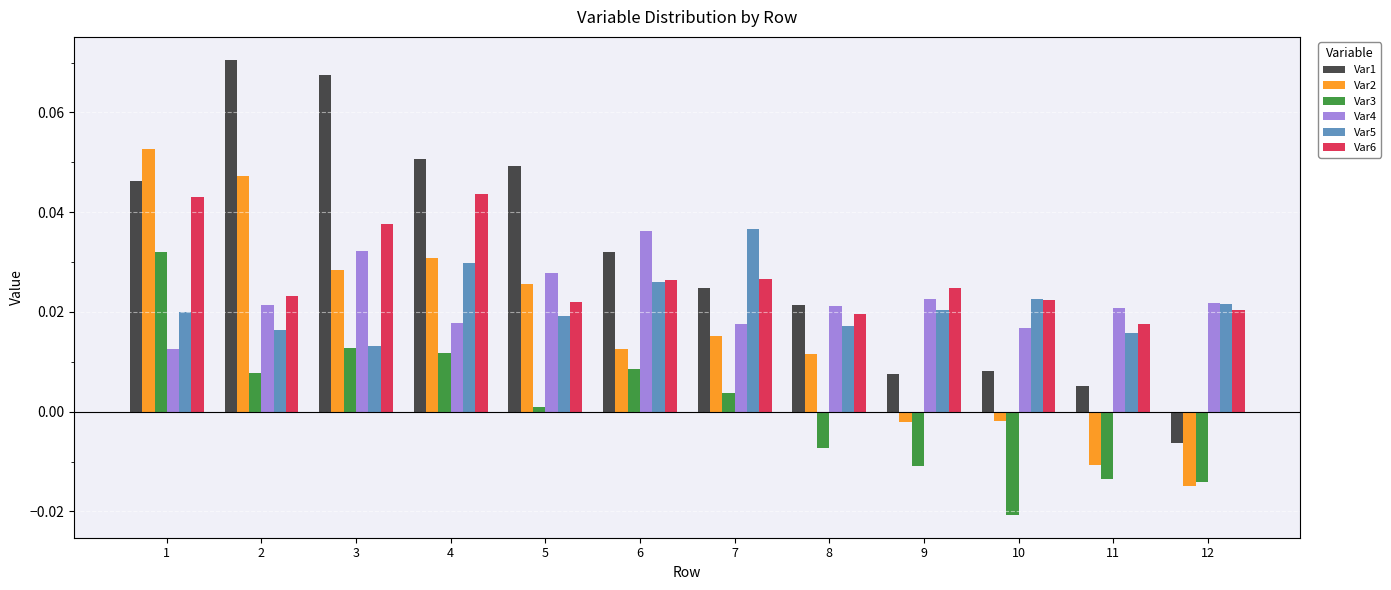

How many bars are there in each group?

6